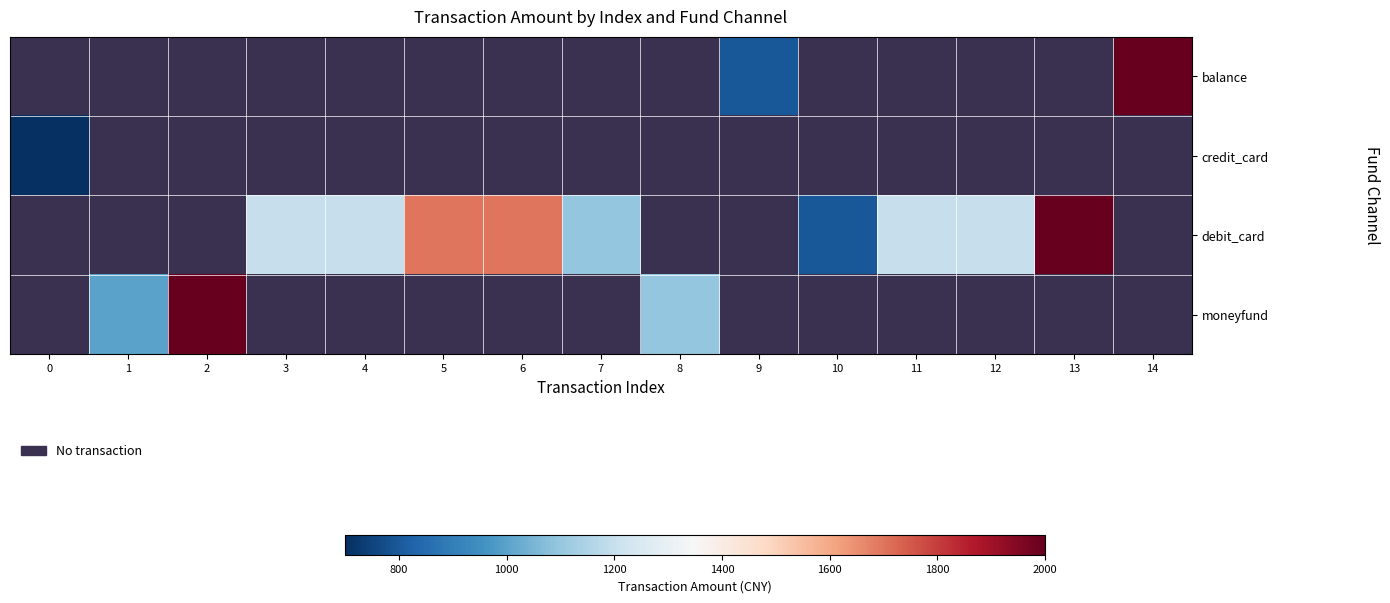

At which label does debit_card first exceed 1200?

5